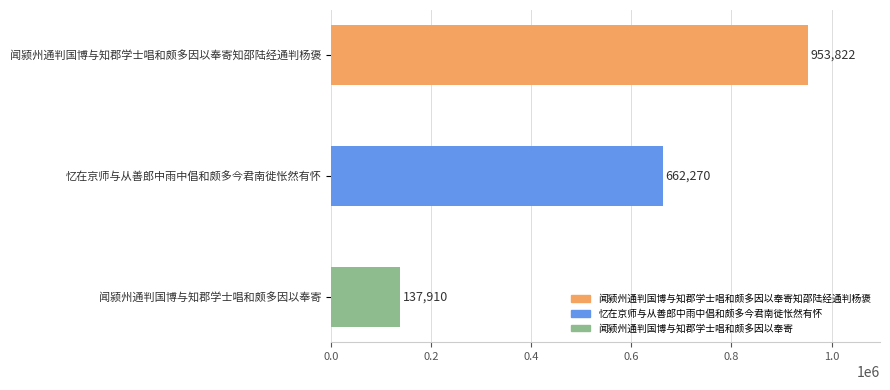

Which label corresponds to the largest value in the chart?

闻颍州通判国博与知郡学士唱和颇多因以奉寄知邵陆经通判杨褒